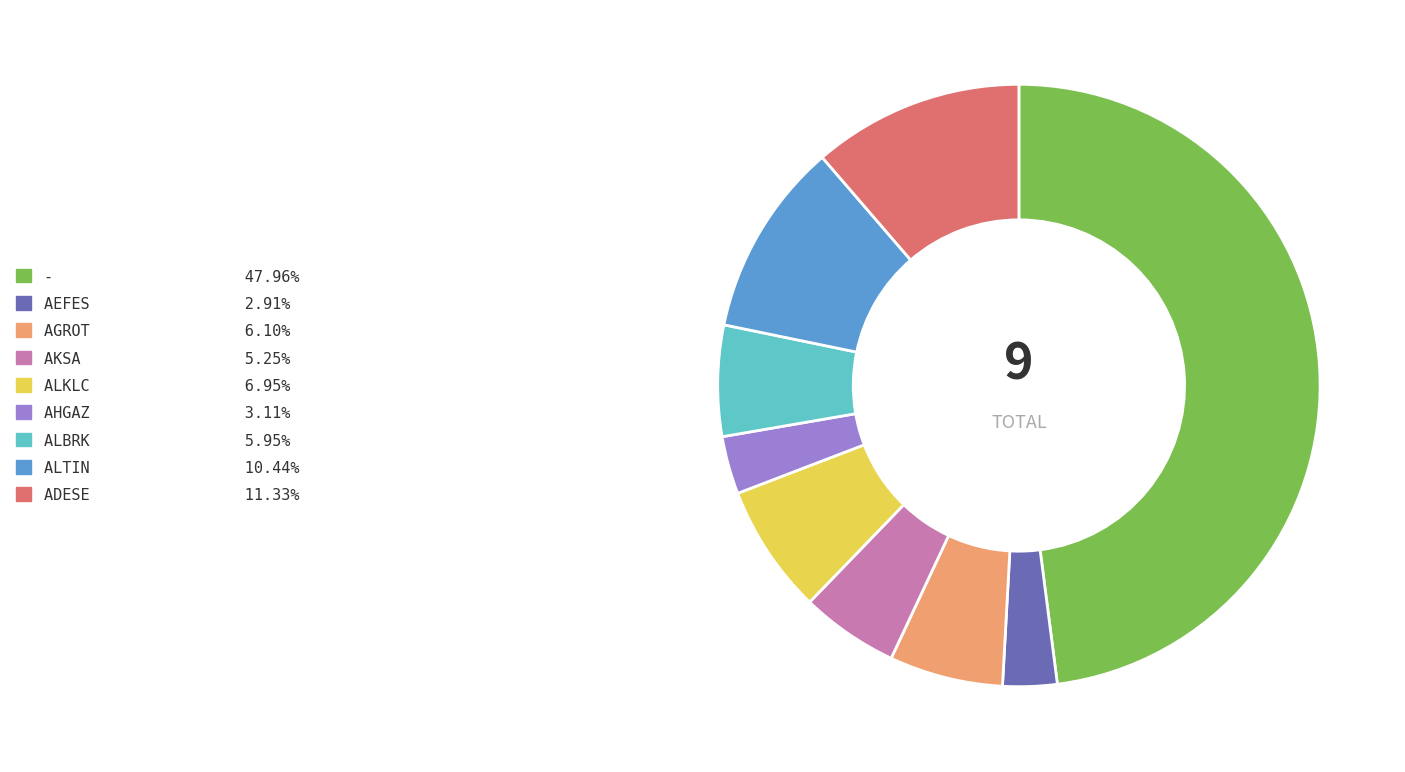

Count the number of slices in the pie.

9